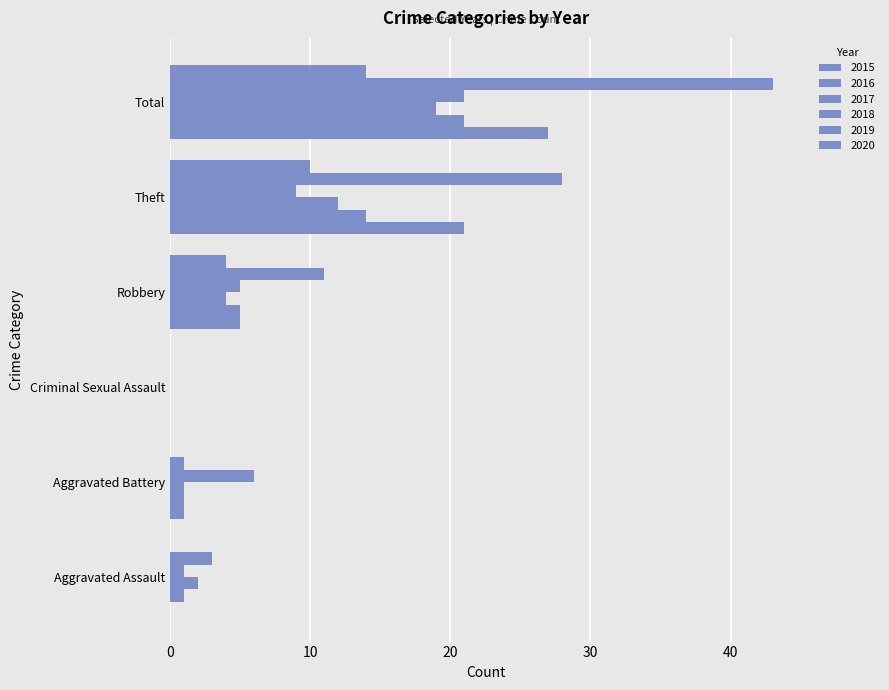

Which has a higher value, Total or Aggravated Assault?

Total